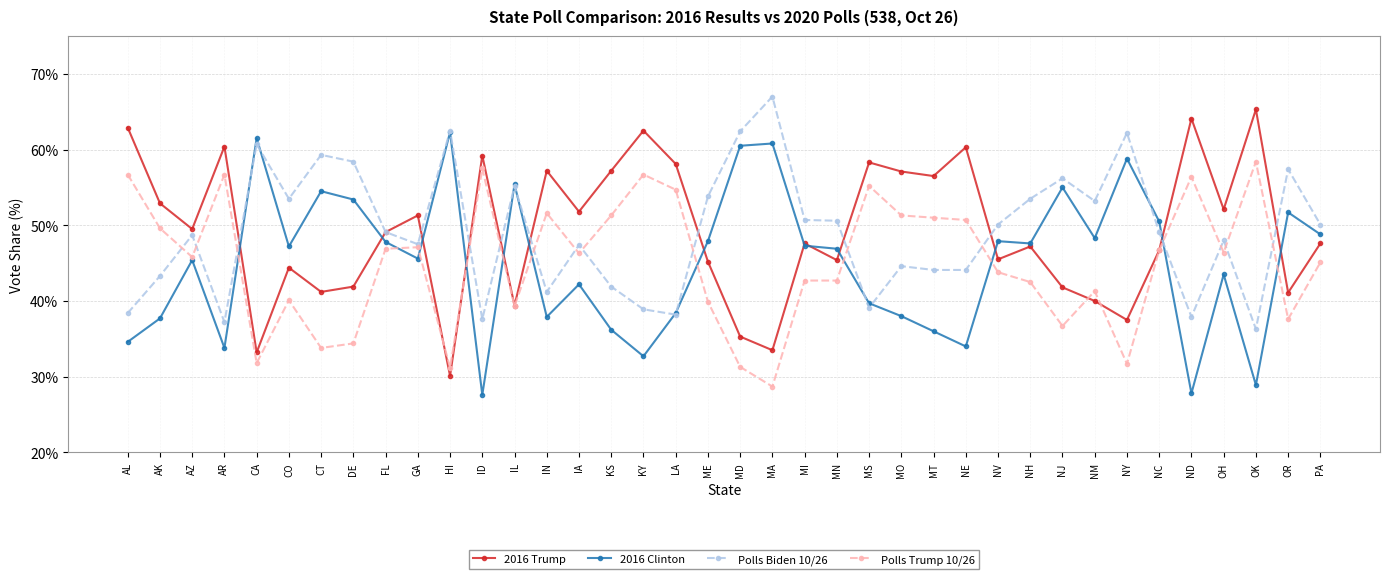

Rank the series at IN from lowest to highest value.

2016 Clinton, Polls Biden 10/26, Polls Trump 10/26, 2016 Trump